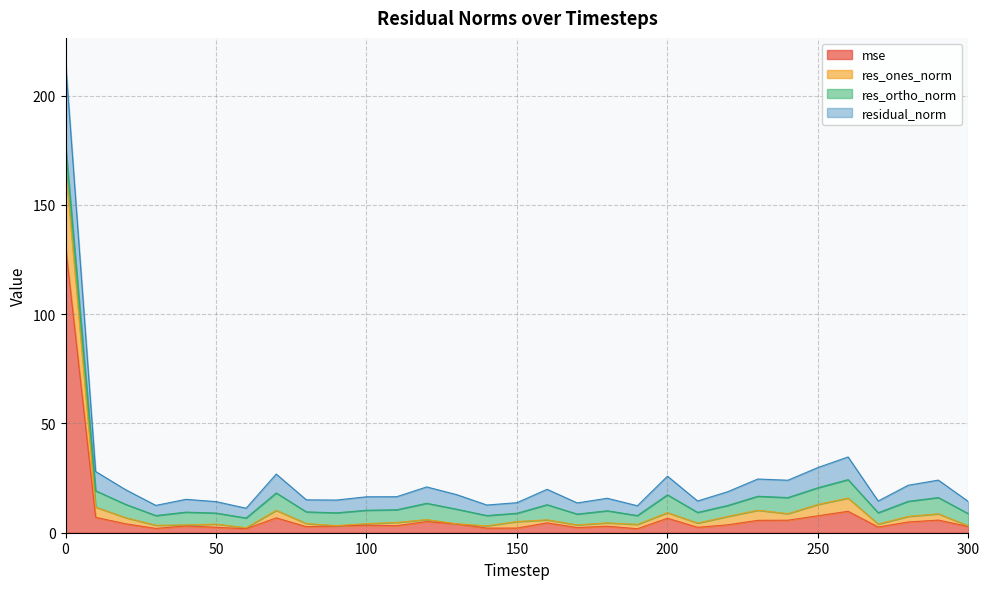

How many interior local peaks does the res_ones_norm series have?

9